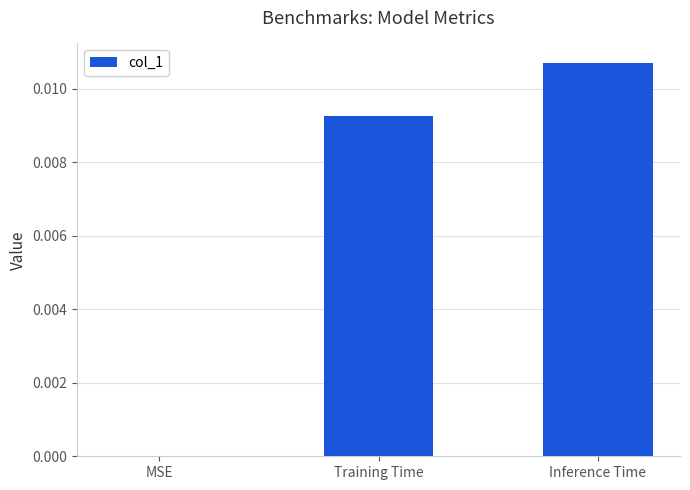

The value at Training Time is 0.0. True or false?

True